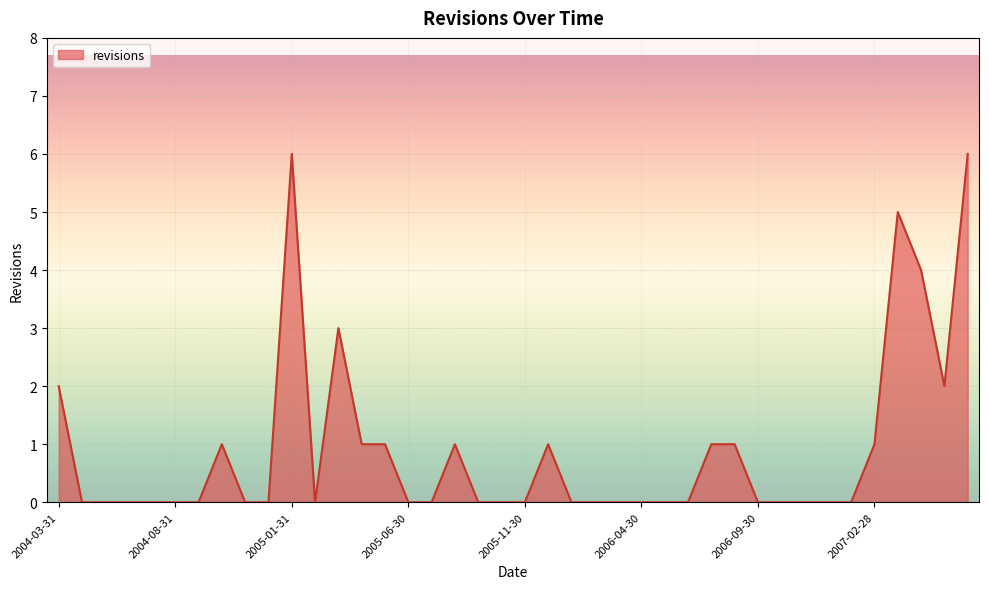

What is the maximum value shown in the chart?

6